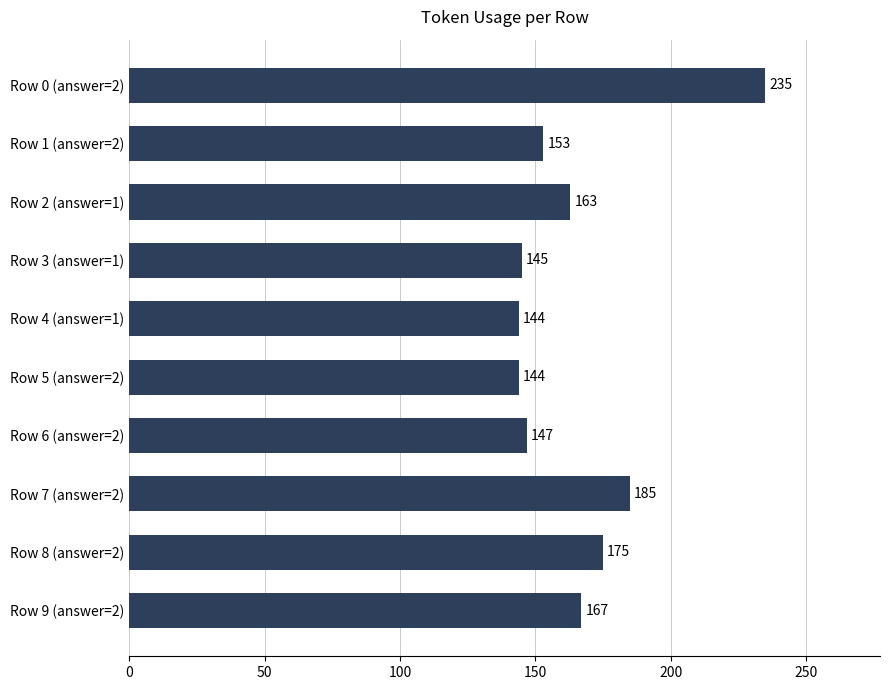

What is the value of the 9th bar from the top?

175